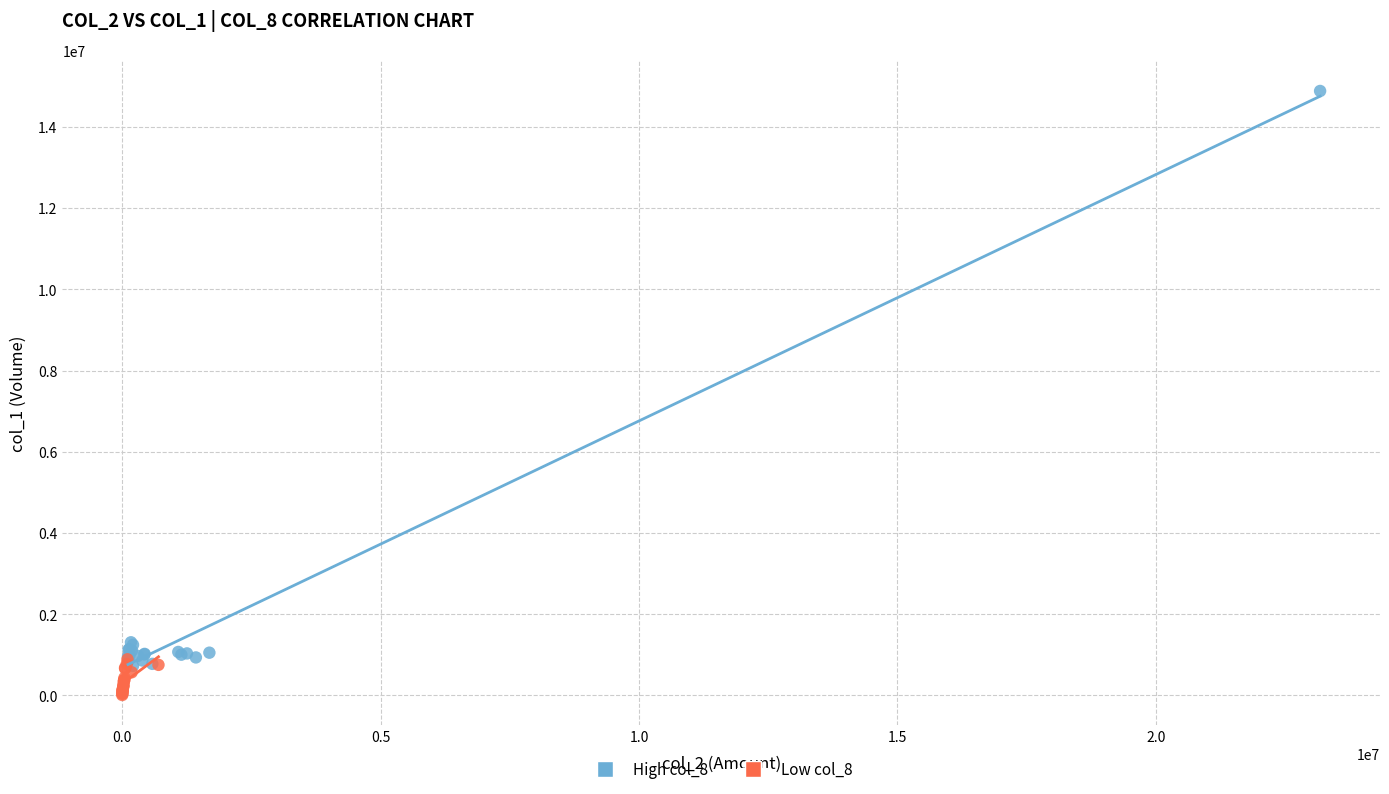

Which series has the largest Y range (max minus min)?

High col_8